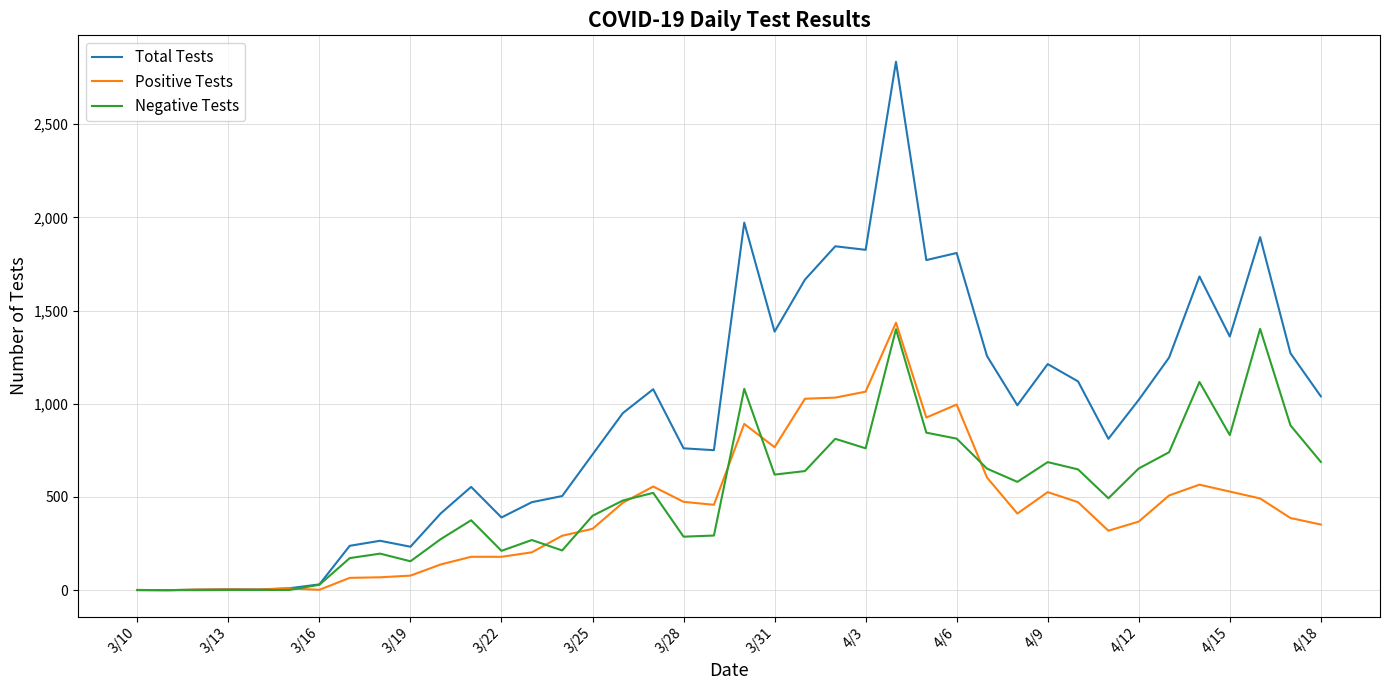

What is the maximum value for Positive Tests?

1435